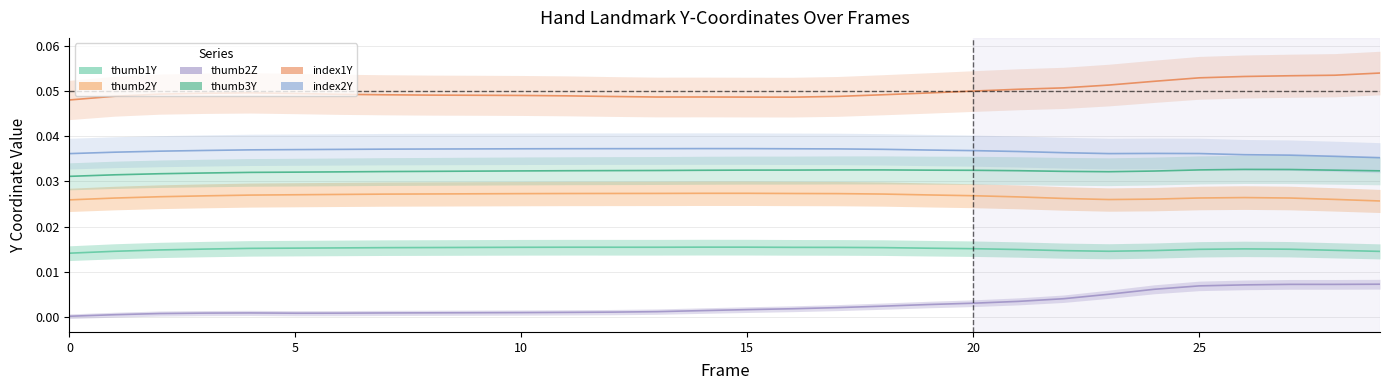

True or false: thumb3Y has more than 0 interior local peaks.

True